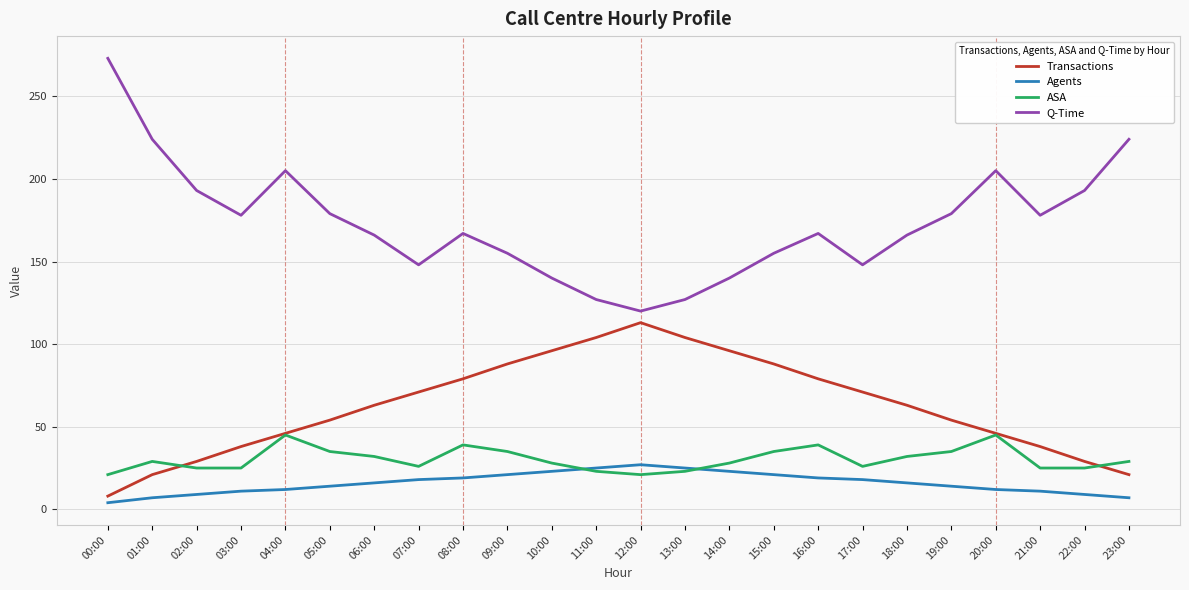

True or false: Q-Time and Transactions cross at least once.

False